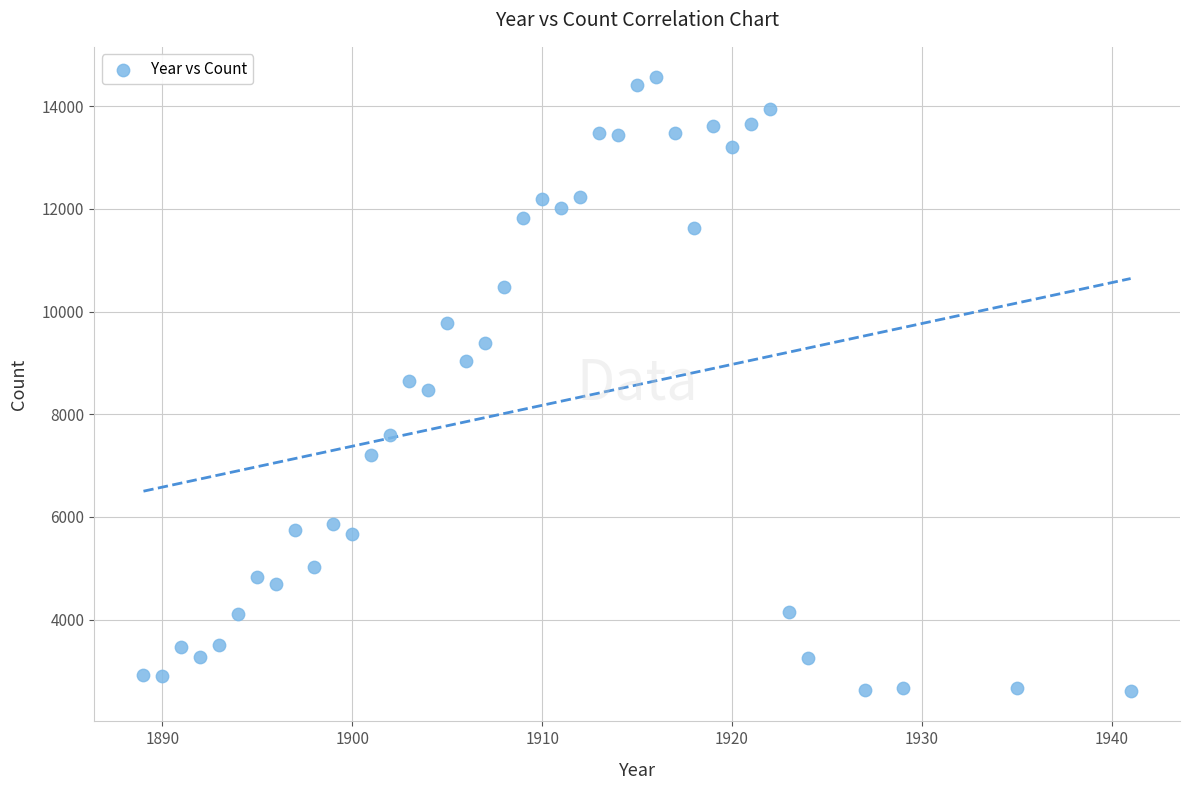

What is the range of X values (max minus min)?

52